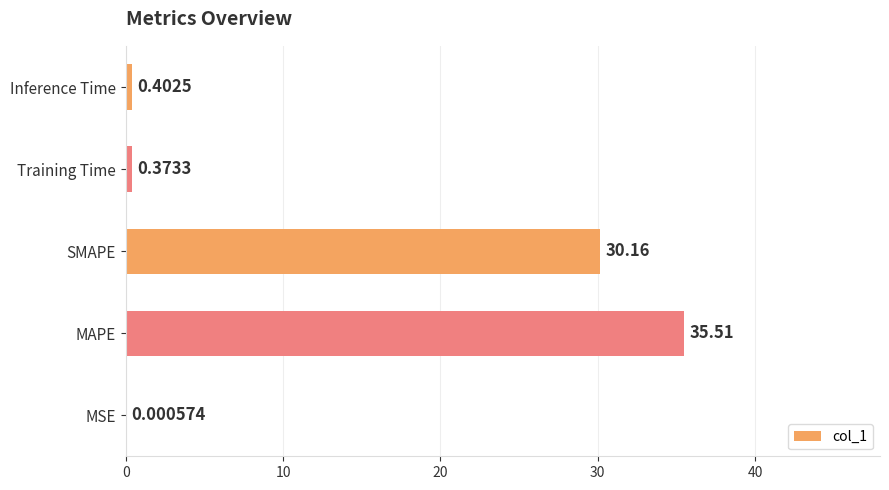

What is the change in value from MAPE to Training Time?

-35.1